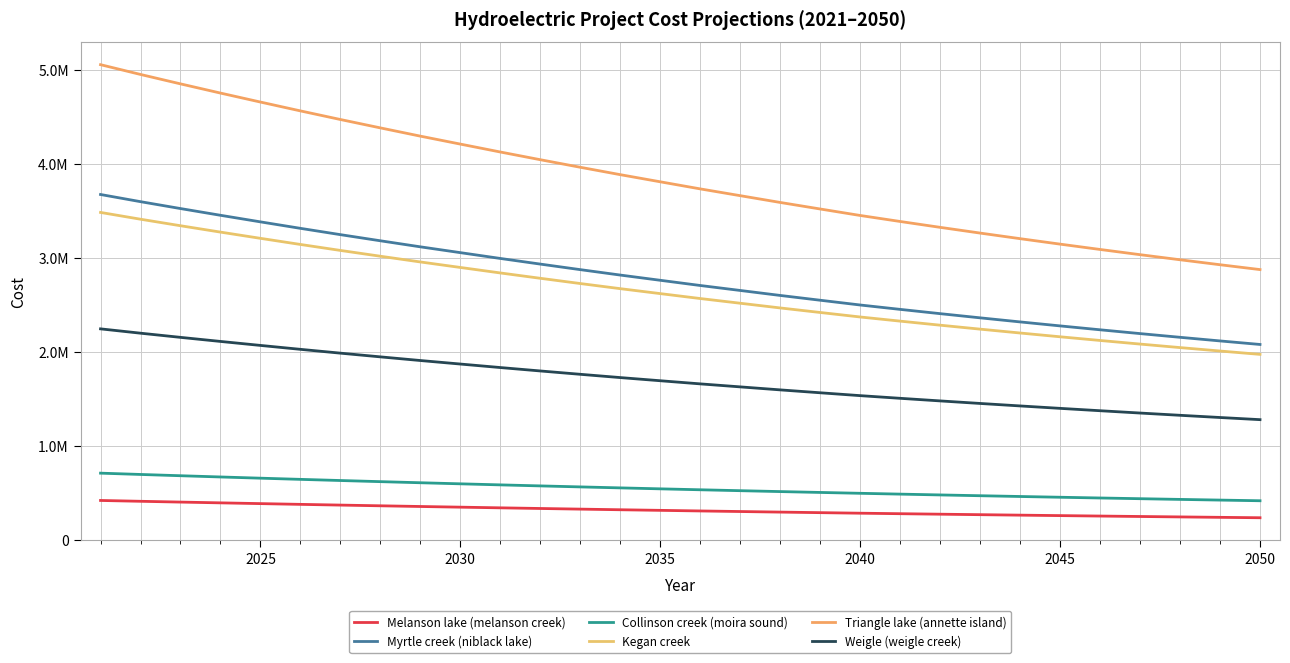

Does the chart have visible grid lines?

Yes